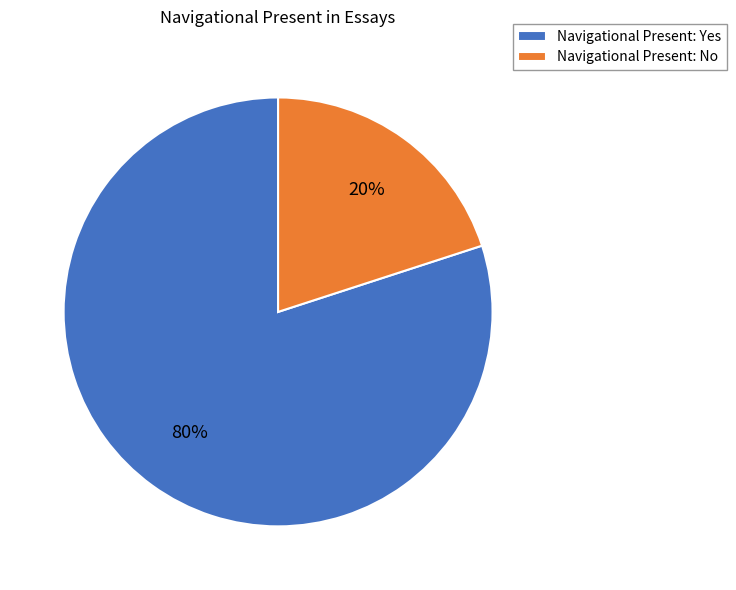

Do Navigational Present: Yes and Navigational Present: No together represent more than half of the pie?

Yes